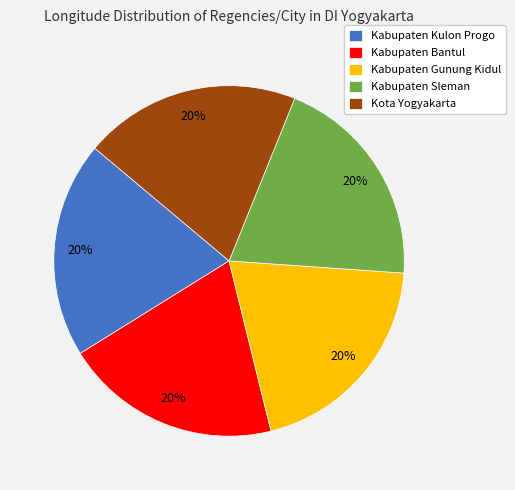

Count the number of slices in the pie.

5